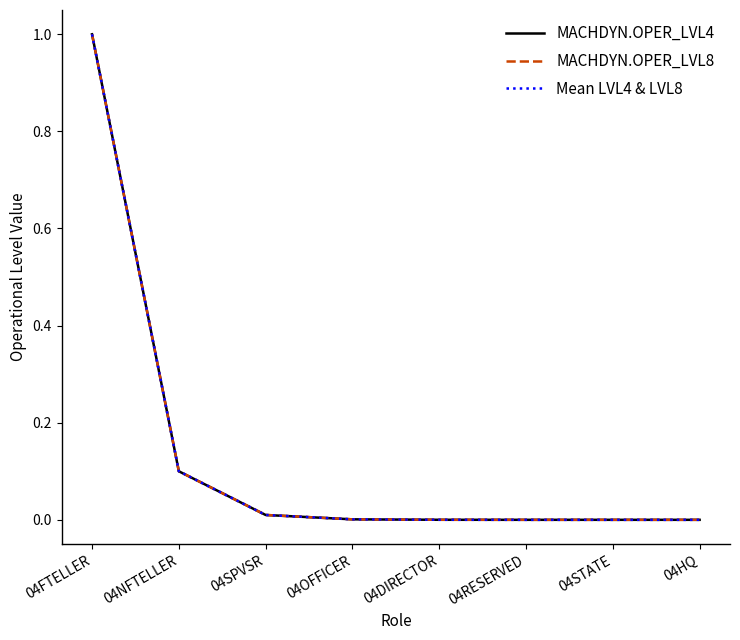

How many lines are shown in the chart?

3